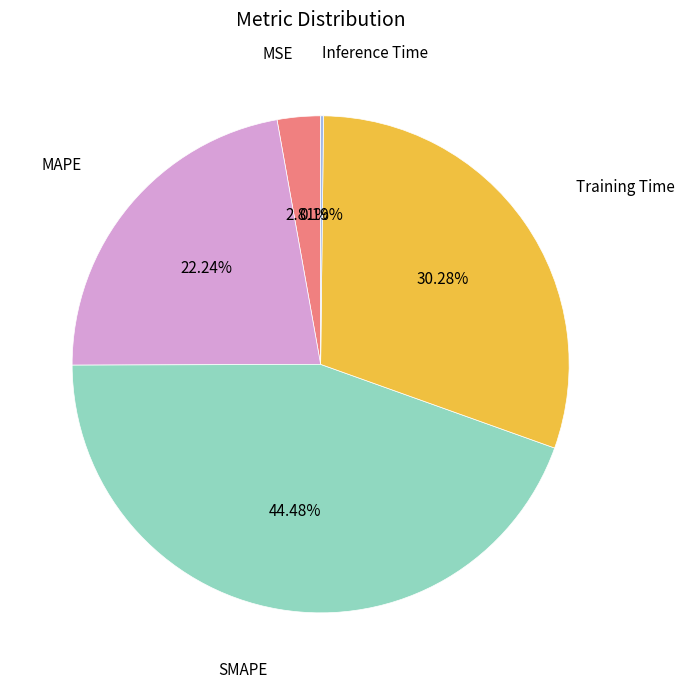

Which slice is the largest?

SMAPE